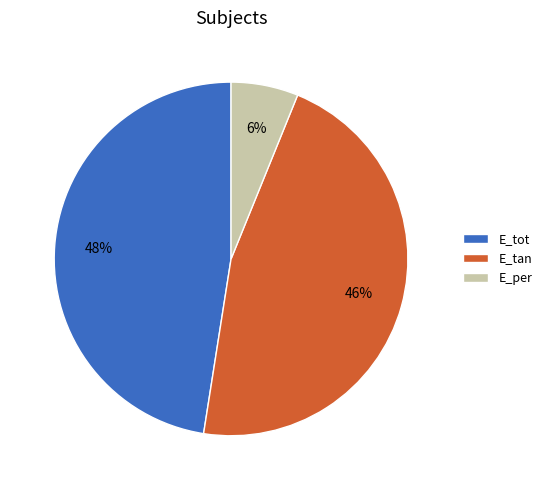

To the nearest percent, what portion does E_tot represent?

48%